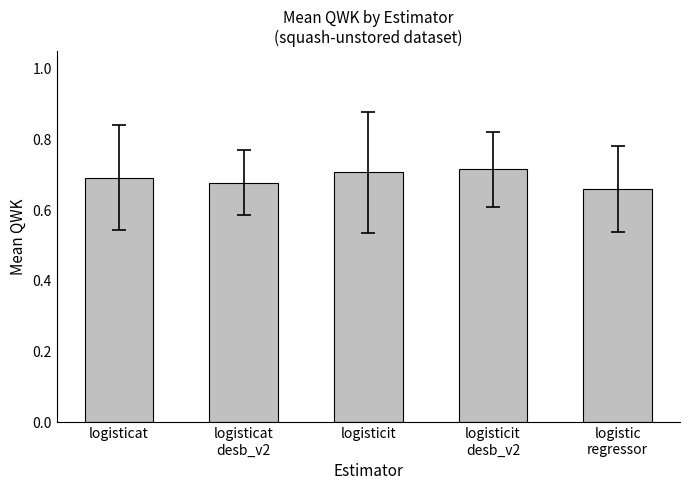

The chart shows a value of 0.3 at logisticit. True or false?

False